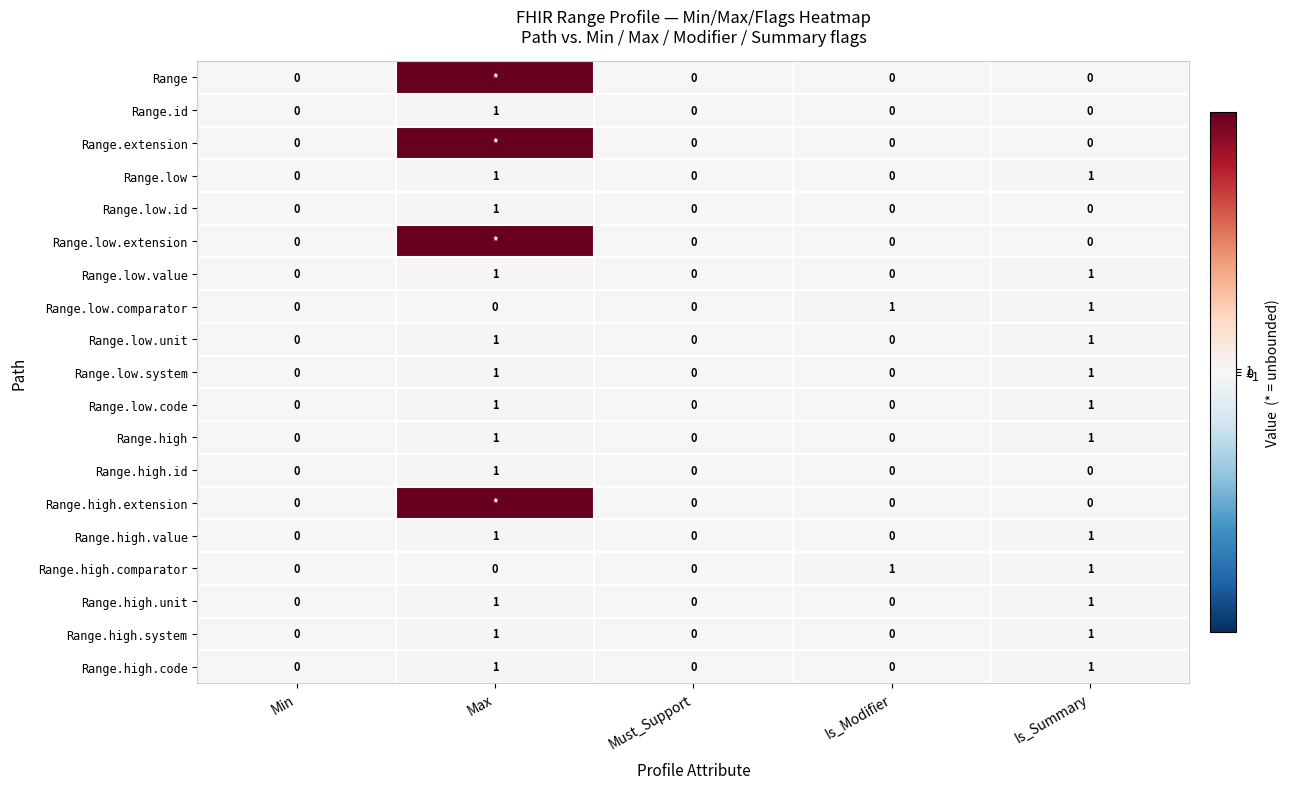

Which category has the highest value in the Range.low.id series?

Max